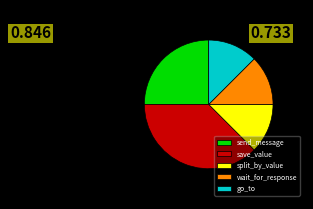

Which category has the biggest portion of the pie?

save_value